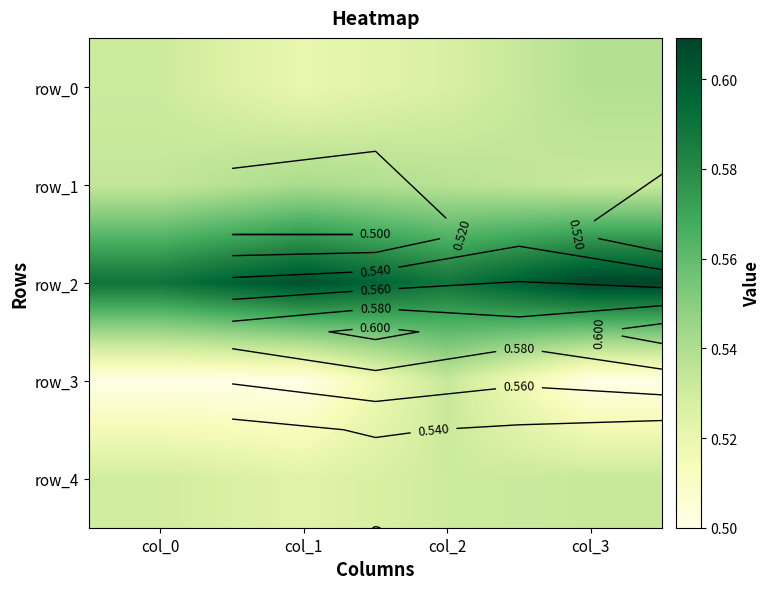

Which has a higher value, col_0 or col_1?

col_0